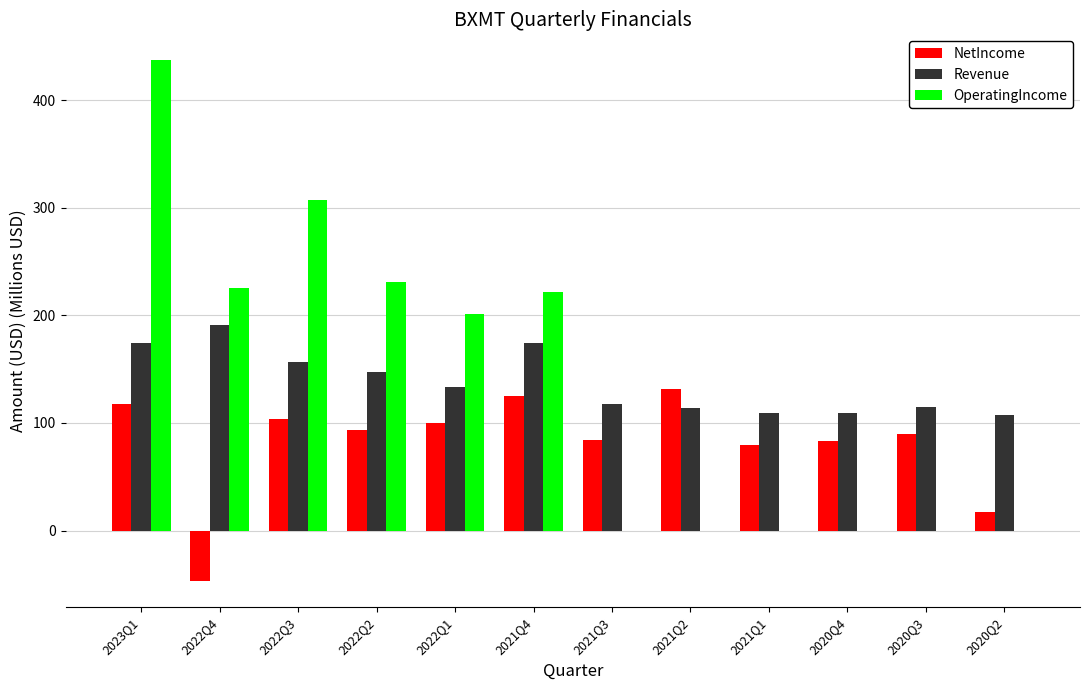

What is the sum of all Revenue values?

1648.2